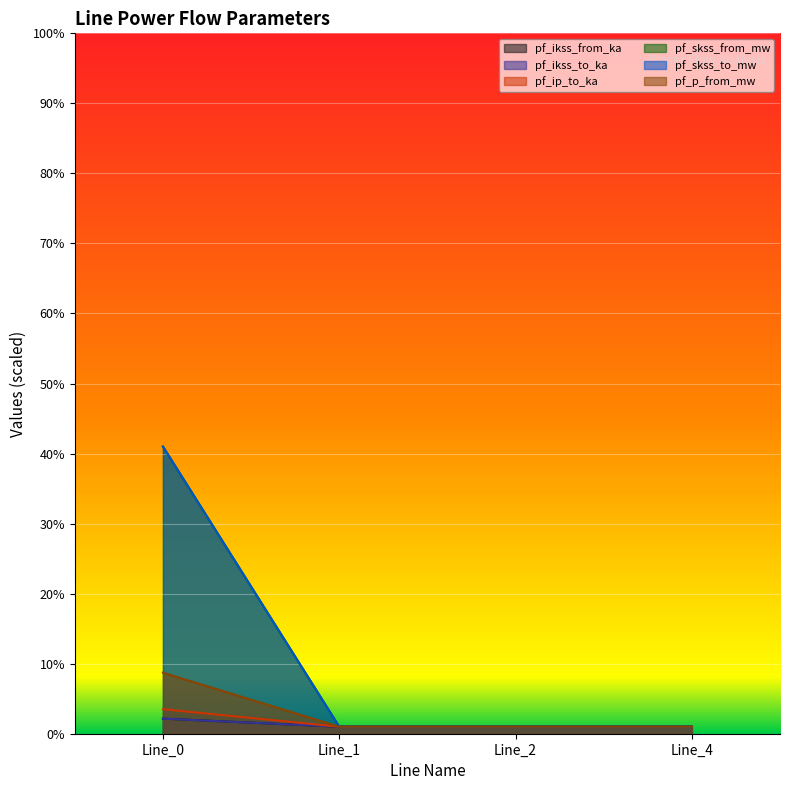

What is the difference between the maximum and minimum values in the pf_skss_from_mw series?

5.0